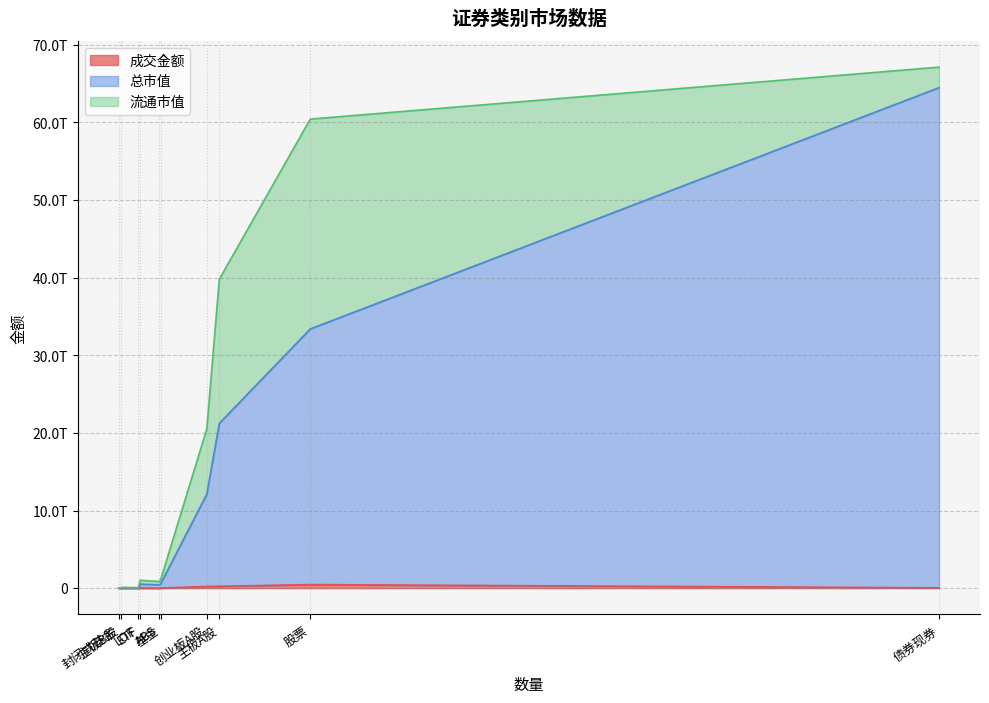

What is the sum of the 流通市值 values at 封闭式基金 and 主板B股?

52707269725.9